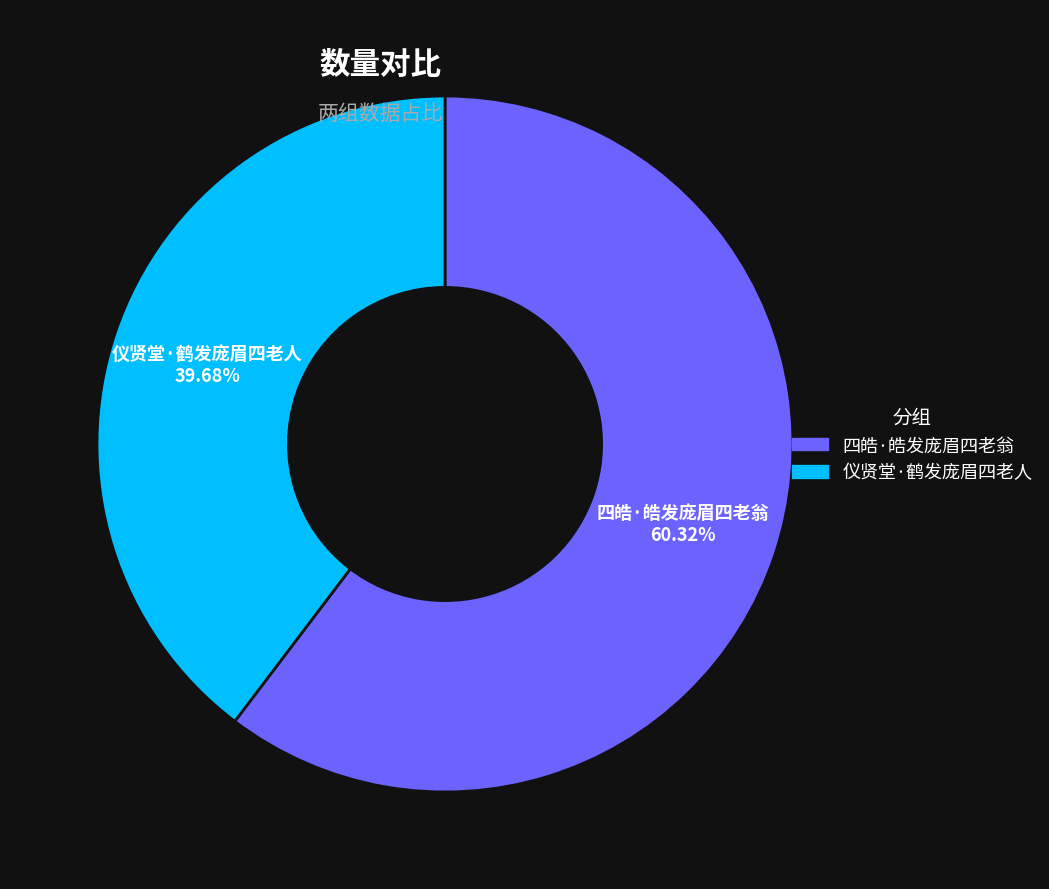

What is the smallest slice in the pie chart?

仪贤堂·鹤发庞眉四老人